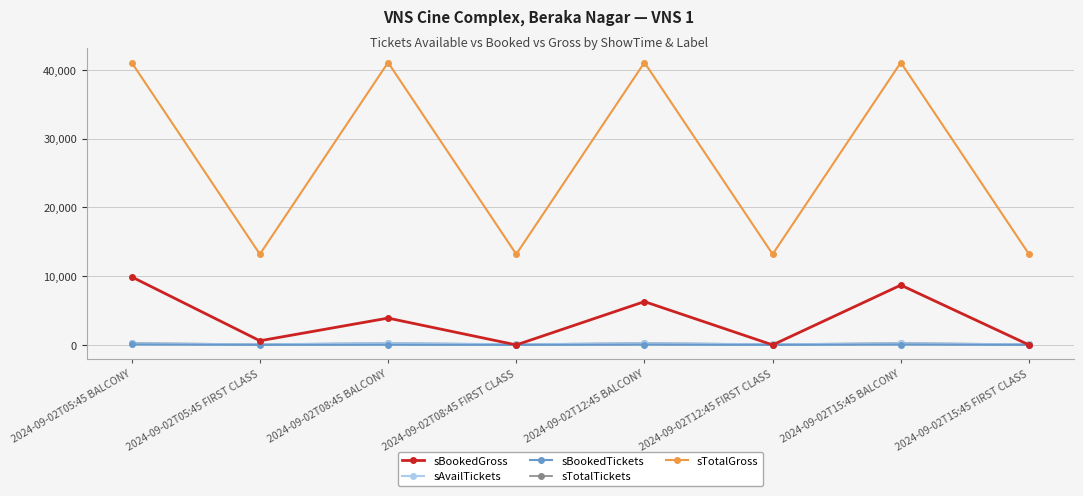

True or false: sTotalGross and sBookedGross cross at least once.

False